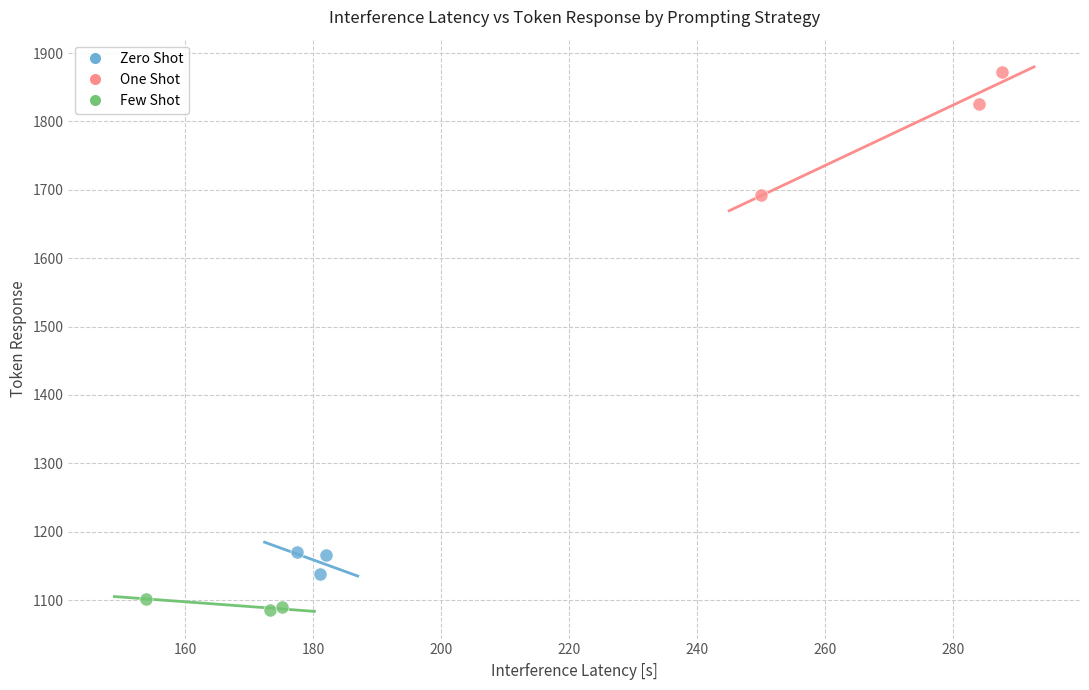

Which series contains the lowest Y value?

Few Shot